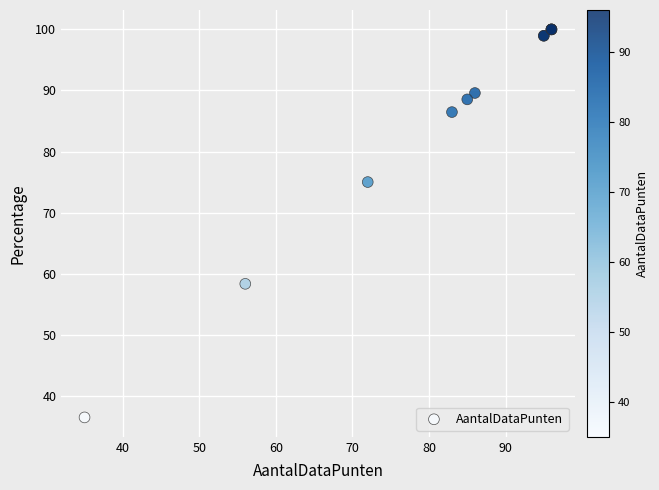

What Y value in the scatter plot is closest to 68?

75.0